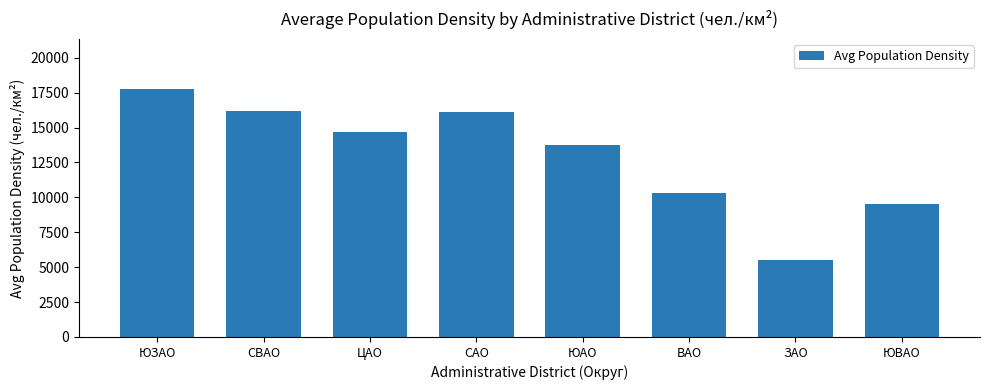

What is the change in value from ЮАО to ЮВАО?

-4196.8